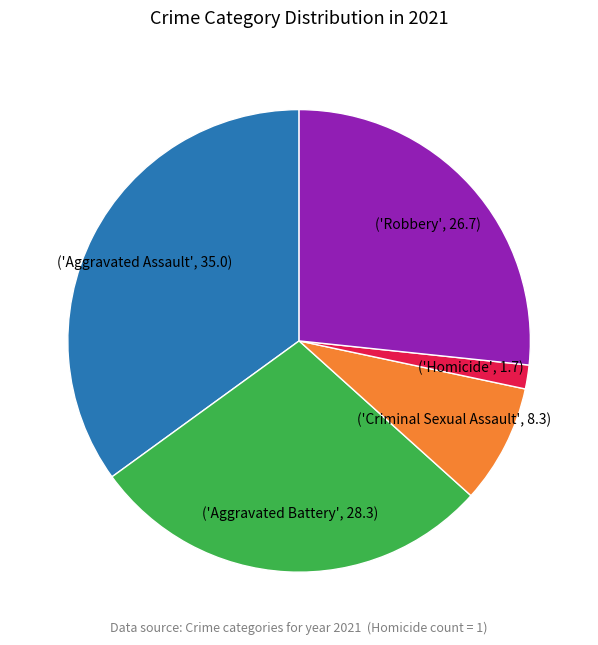

How many segments does this pie chart have?

5